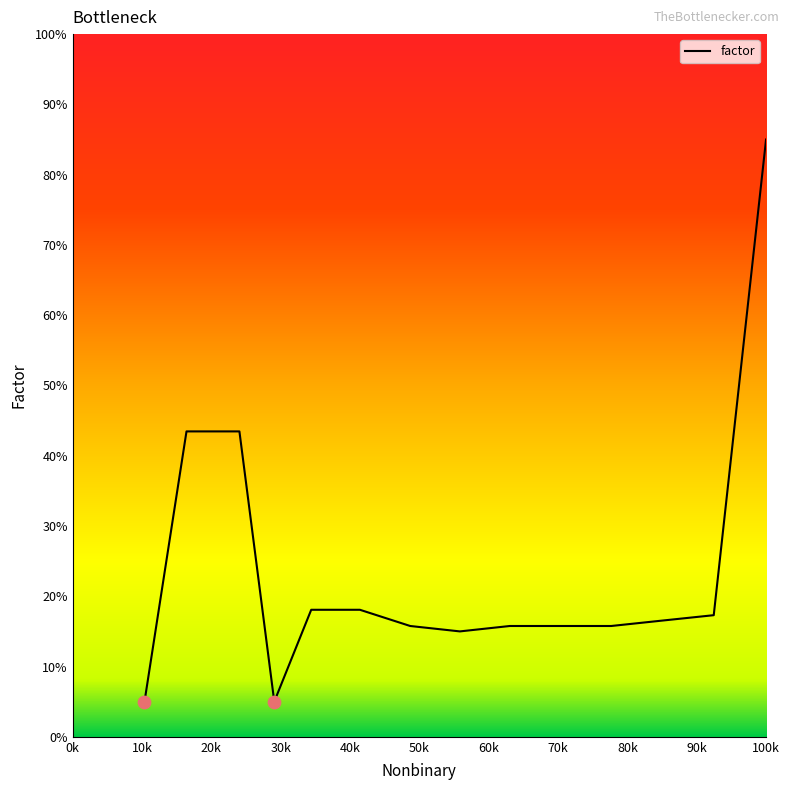

What is the greatest value displayed?

85.0